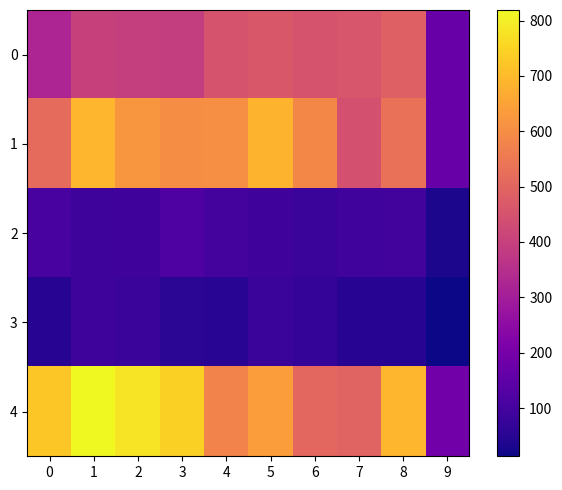

What is the total value across all series at 9?

575